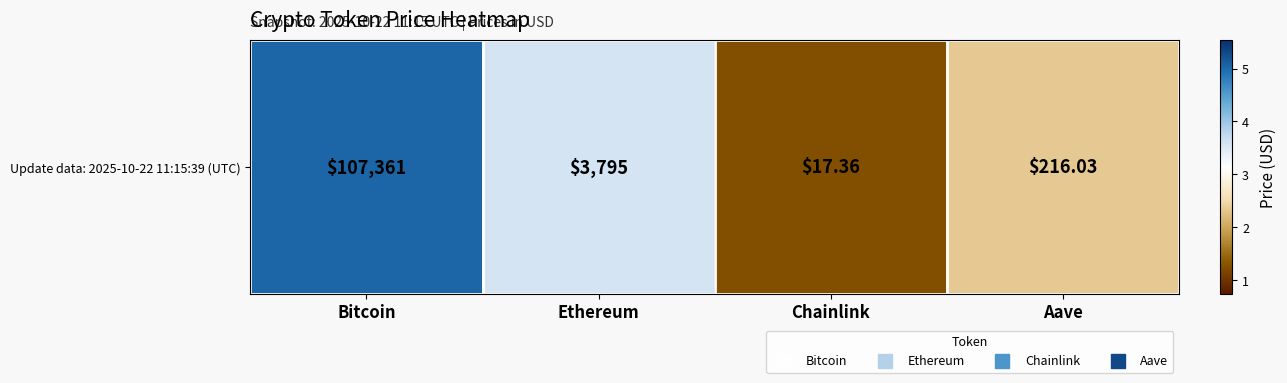

Reading right to left, what are all the values shown in this chart?

2.3	1.2	3.6	5.0